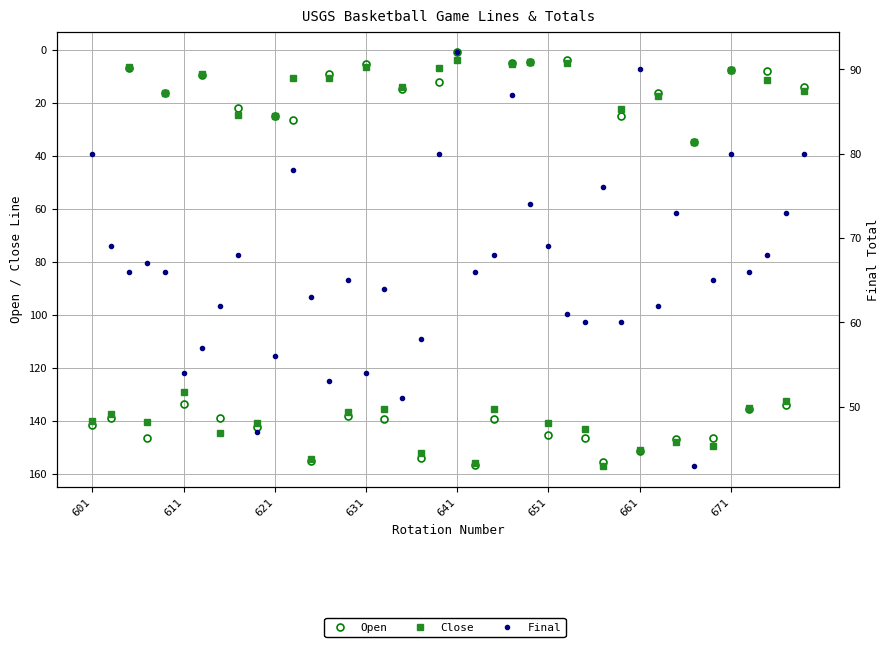

After their last crossing, which series has the higher values: Close or Open?

Close